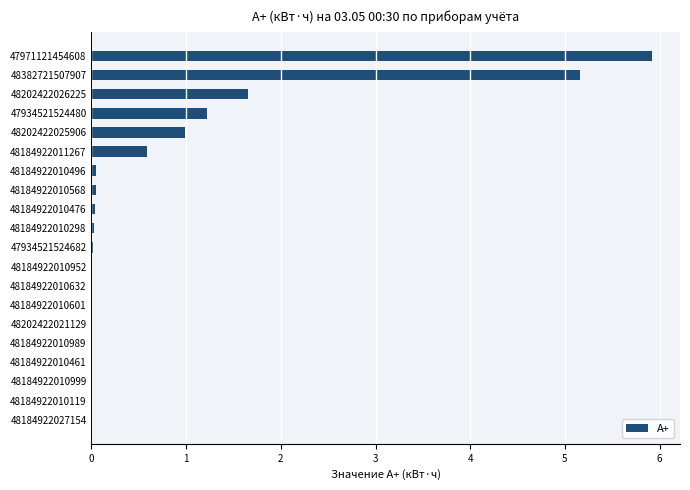

Where is the data nearest to the value 2?

48202422026225